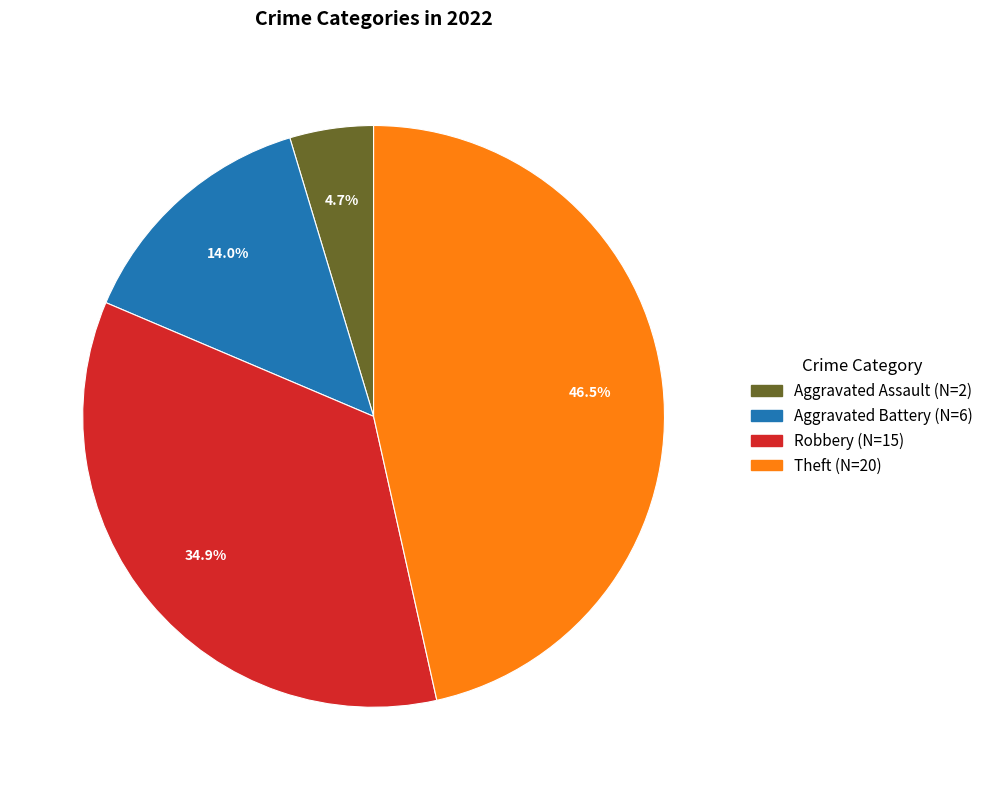

Is there a majority slice in this chart?

No